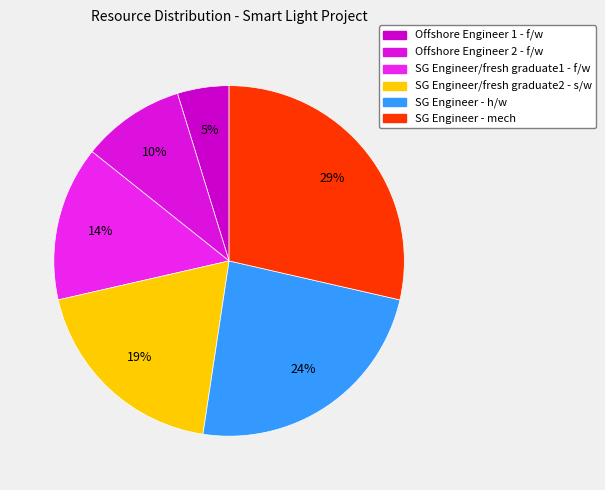

Rank the categories by value from lowest to highest.

Offshore Engineer 1 - f/w, Offshore Engineer 2 - f/w, SG Engineer/fresh graduate1 - f/w, SG Engineer/fresh graduate2 - s/w, SG Engineer - h/w, SG Engineer - mech